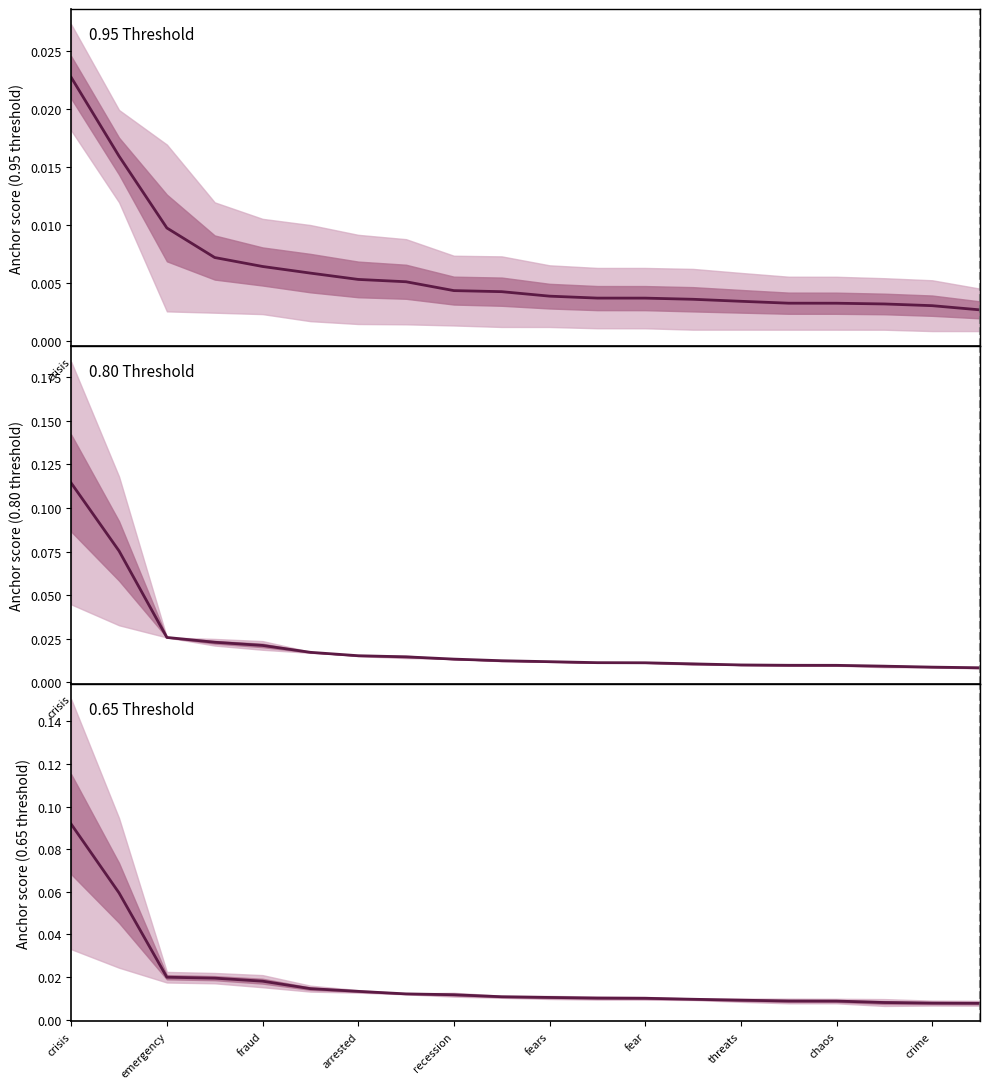

The chart shows a value of 0.0 at arrested. True or false?

True